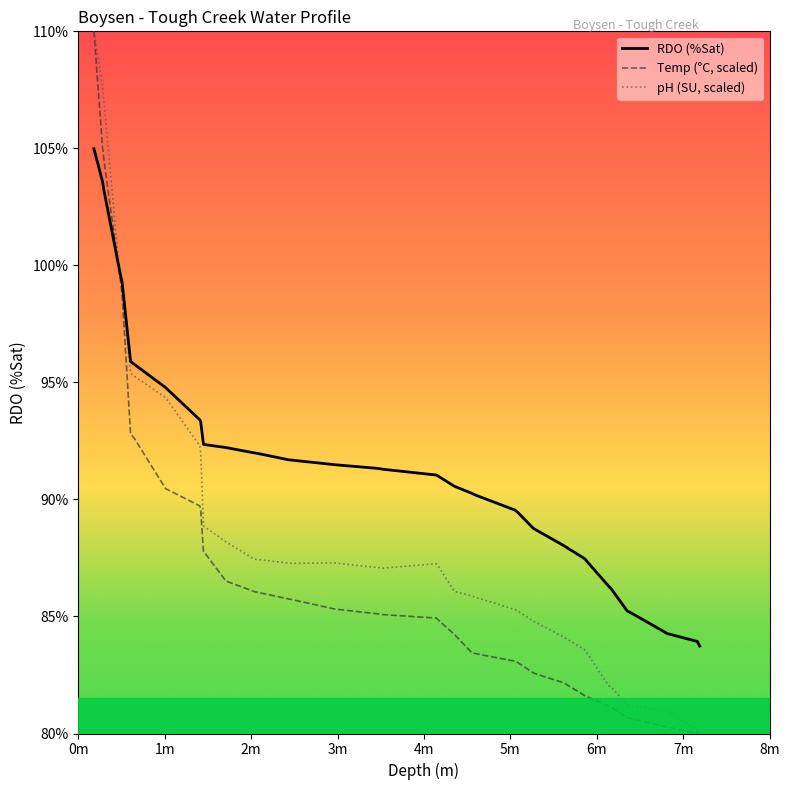

Which series has the largest total across all categories?

RDO (%Sat)